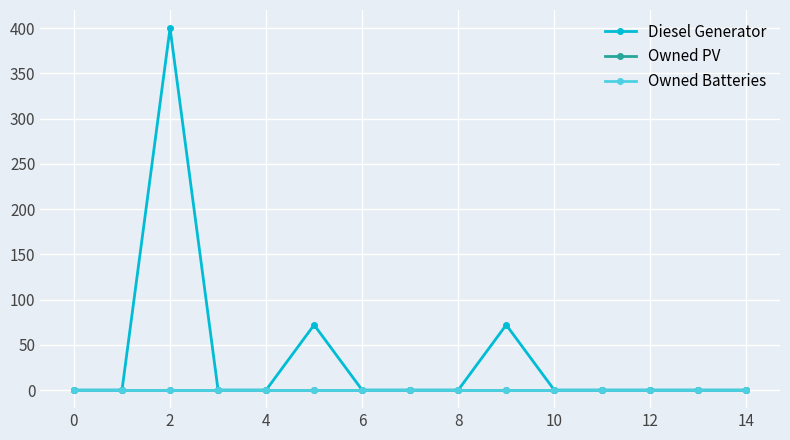

True or false: Diesel Generator and Owned PV cross at least once.

False